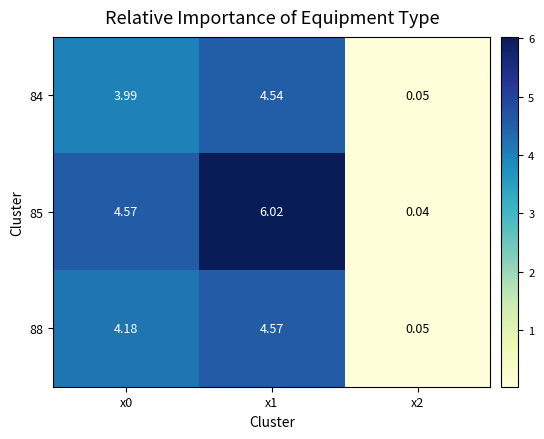

At which category is the sum across all series the highest?

x1